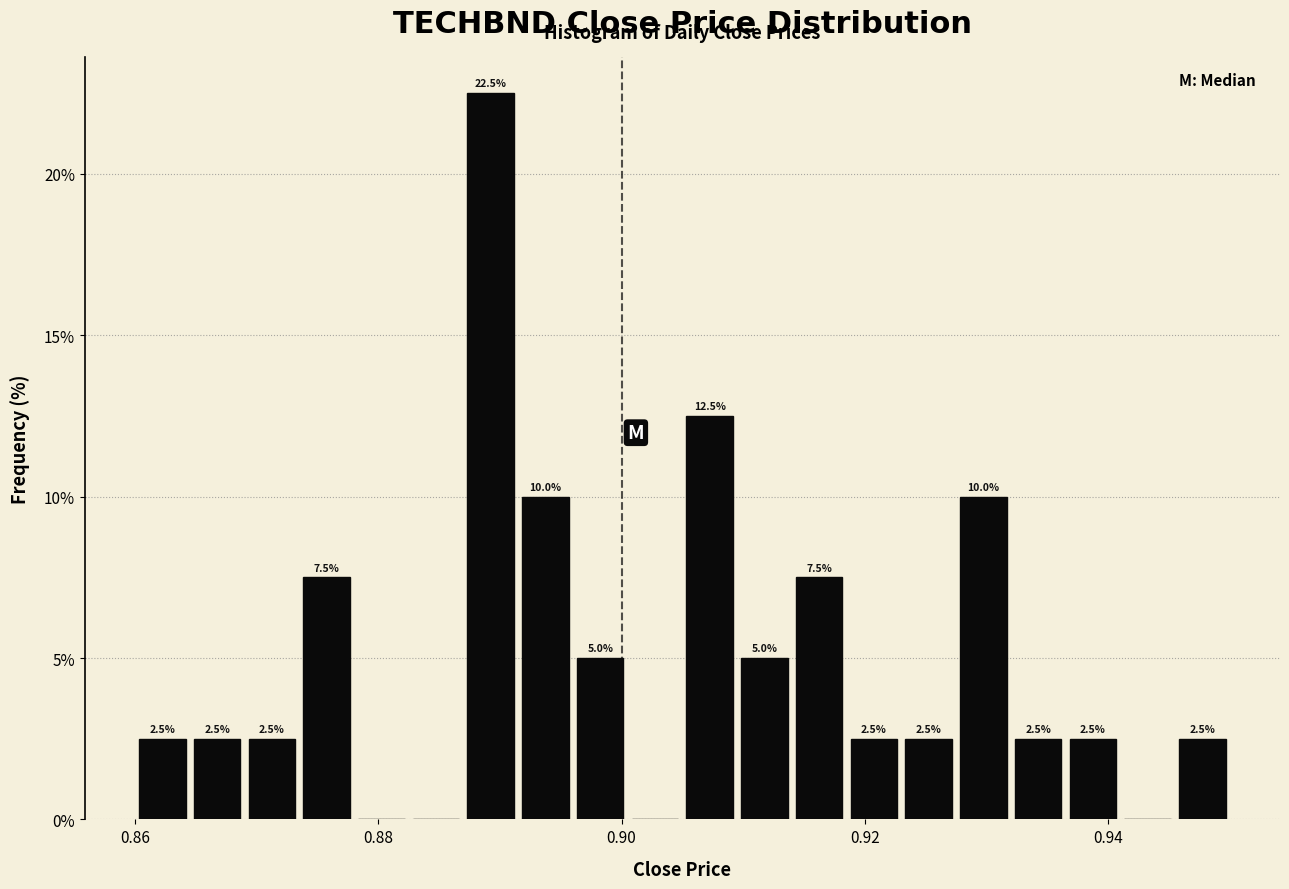

Around what value on the x-axis is the tallest bar? Give the approximate position of its centre, as read against the axis.

0.890